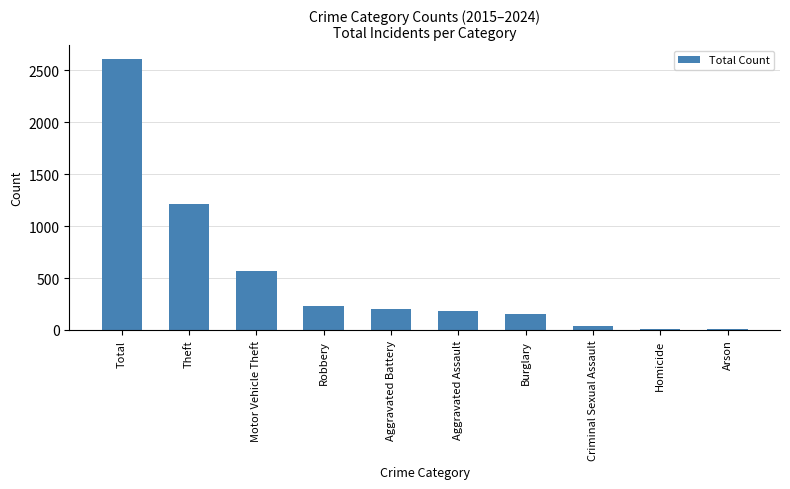

Count the number of data series in this chart.

1